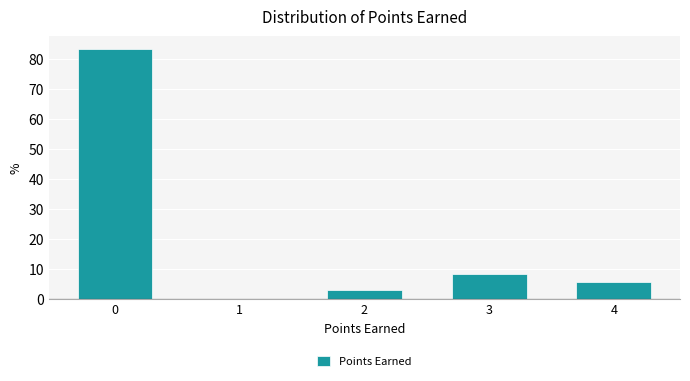

Reading right to left, what are all the values shown in this chart?

4=5.6	3=8.3	2=2.8	1=0.0	0=83.3